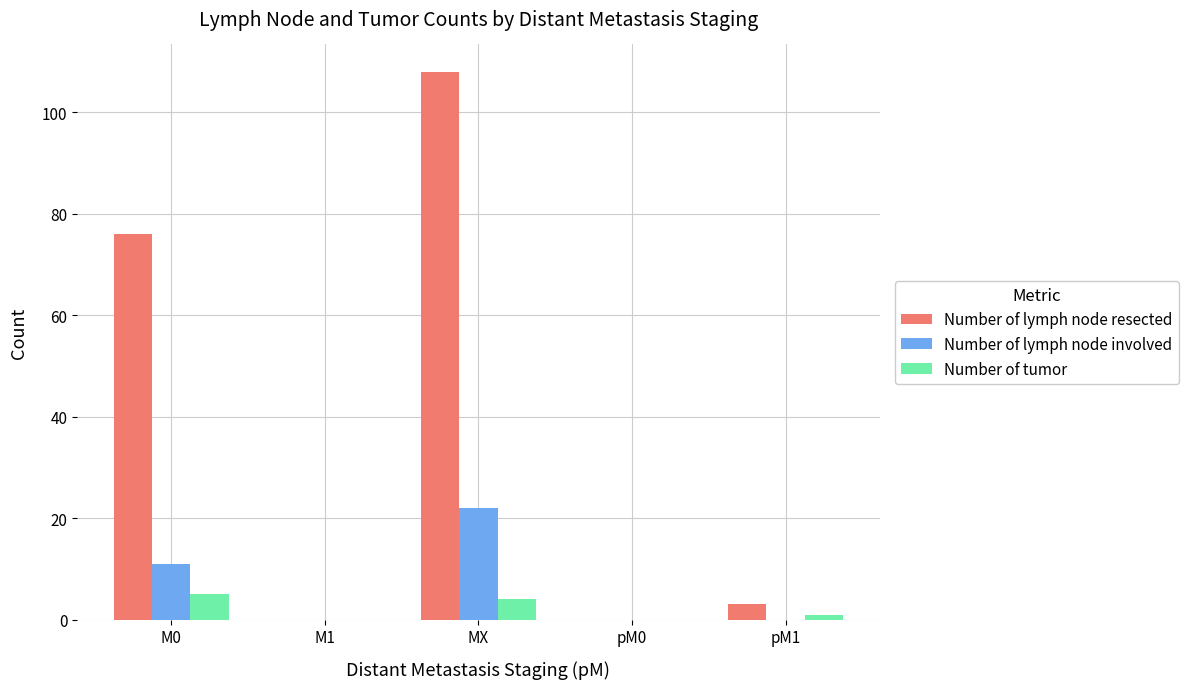

Which series has the largest total across all categories?

Number of lymph node resected